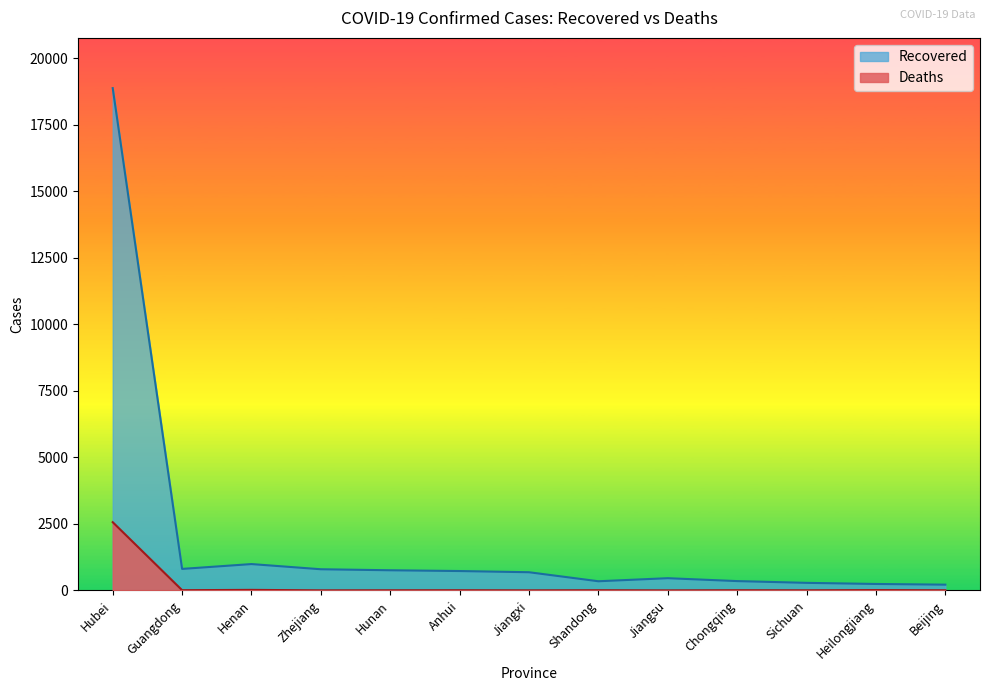

Reading right to left, extract all data points from this chart.

Recovered: 215	241	283	349	458	343	682	727	756	794	989	807	18877
Deaths: 4	12	3	6	0	6	1	6	4	1	19	7	2563